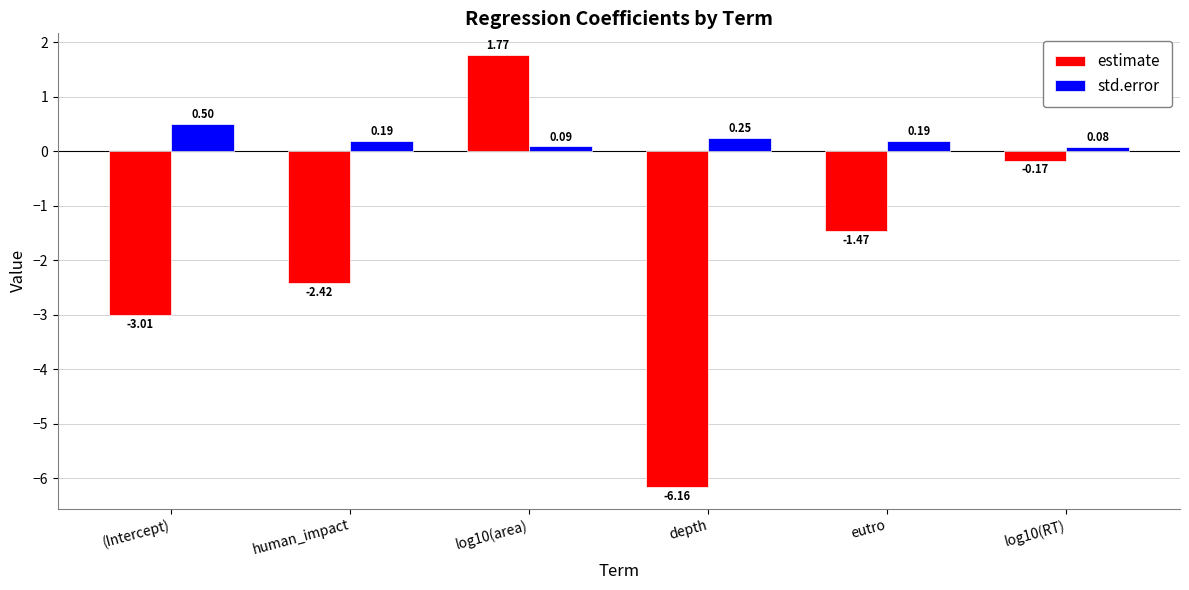

What are all the series names shown in the legend?

estimate, std.error